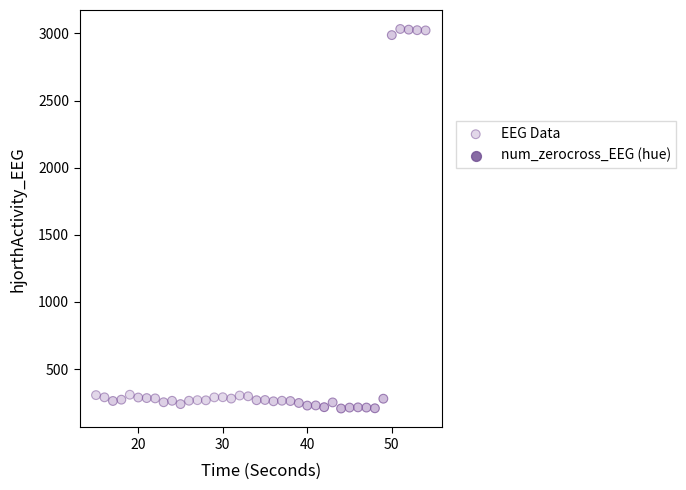

What is the range of X values (max minus min)?

39.0